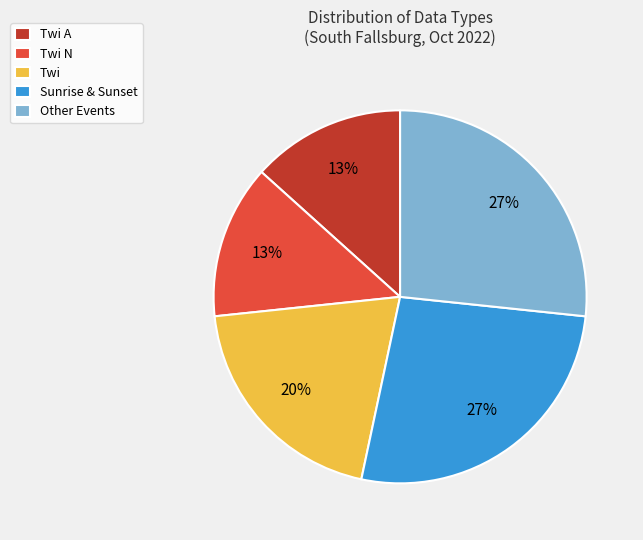

To the nearest percent, what is the average slice percentage?

20%